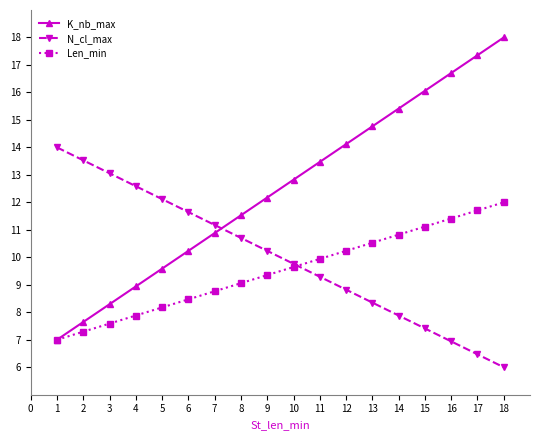

True or false: K_nb_max has more than 0 interior local peaks.

False